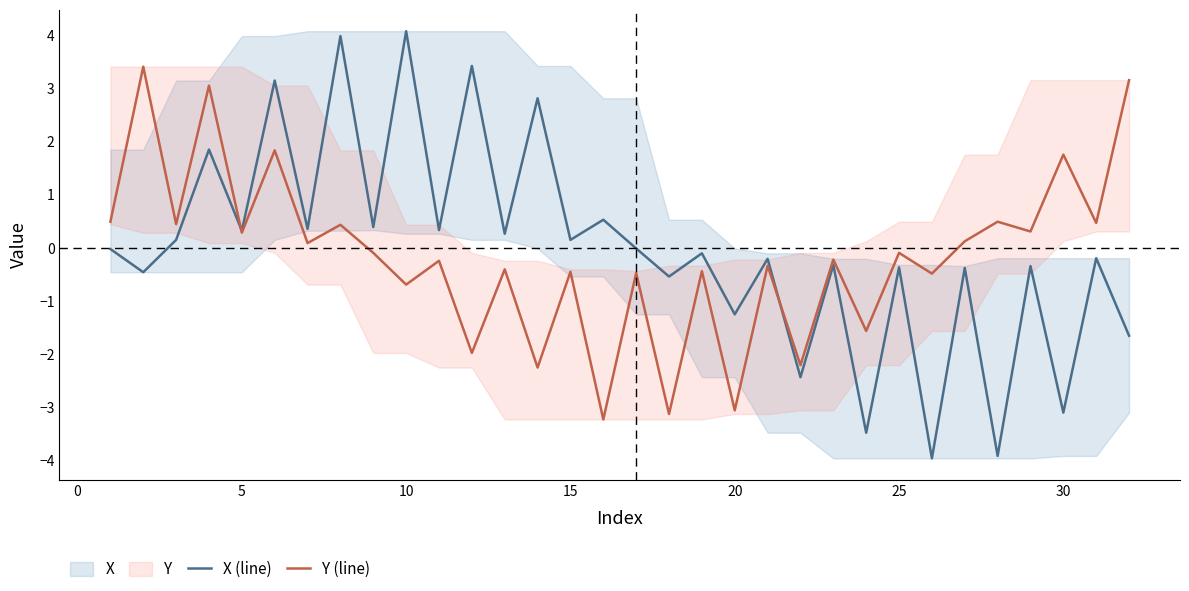

At which label does X (line) reach its peak?

10